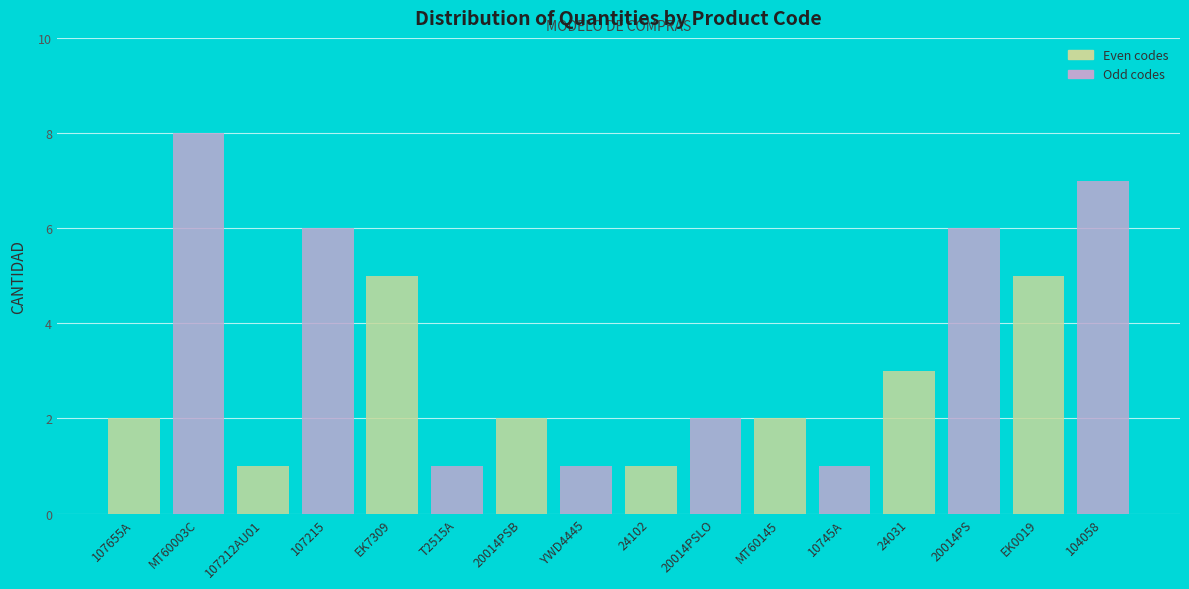

What is the ratio of the value at 20014PSB to the value at 10745A?

2.0